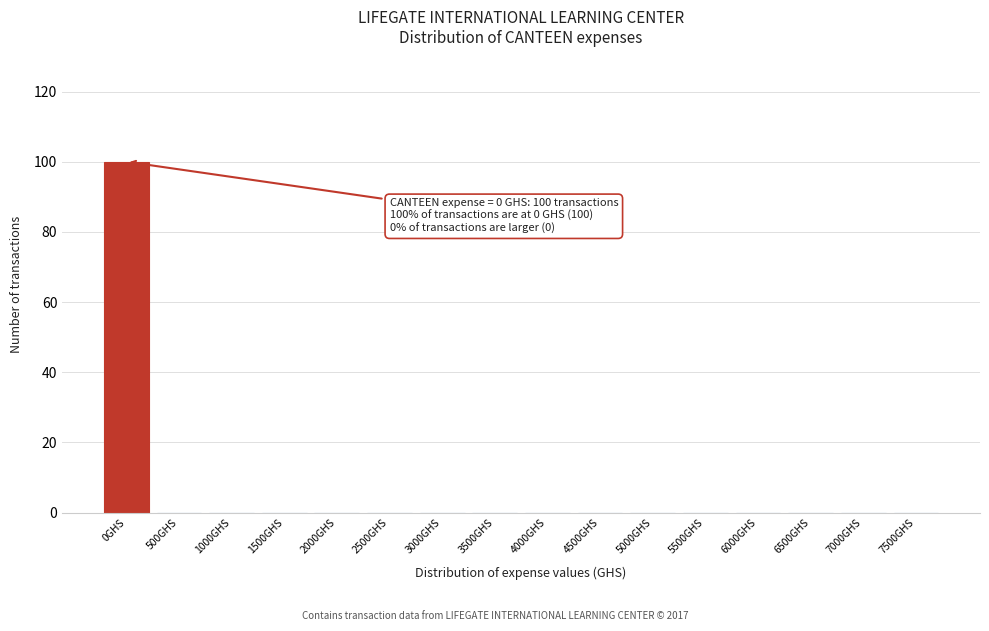

Reading left to right, list all the values displayed in this chart.

0GHS=100	500GHS=0	1000GHS=0	1500GHS=0	2000GHS=0	2500GHS=0	3000GHS=0	3500GHS=0	4000GHS=0	4500GHS=0	5000GHS=0	5500GHS=0	6000GHS=0	6500GHS=0	7000GHS=0	7500GHS=0